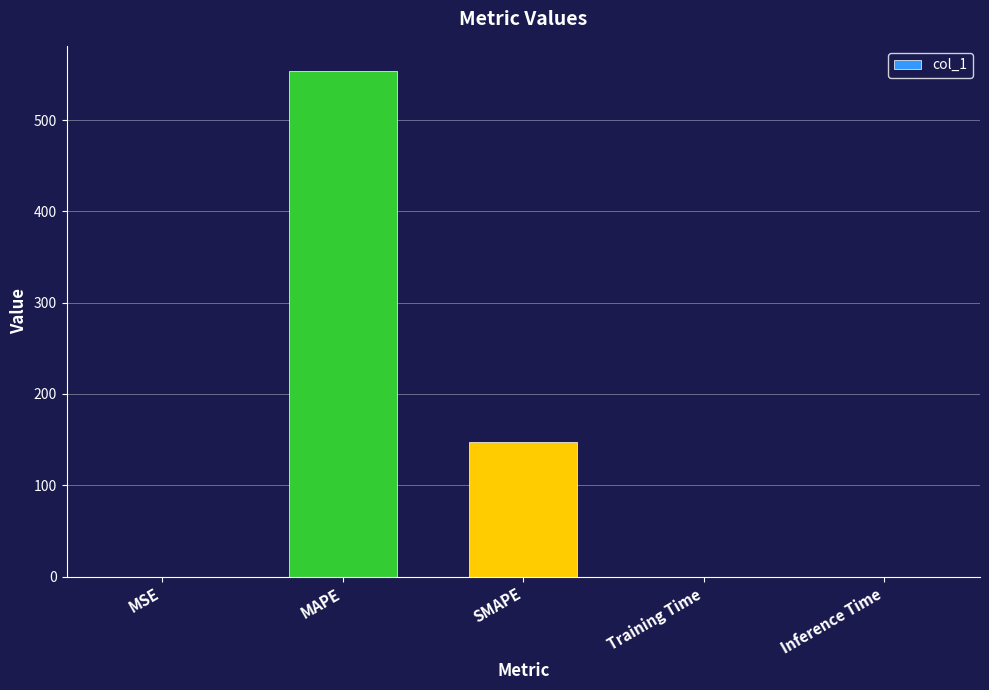

What is the change in value from MAPE to SMAPE?

-406.8